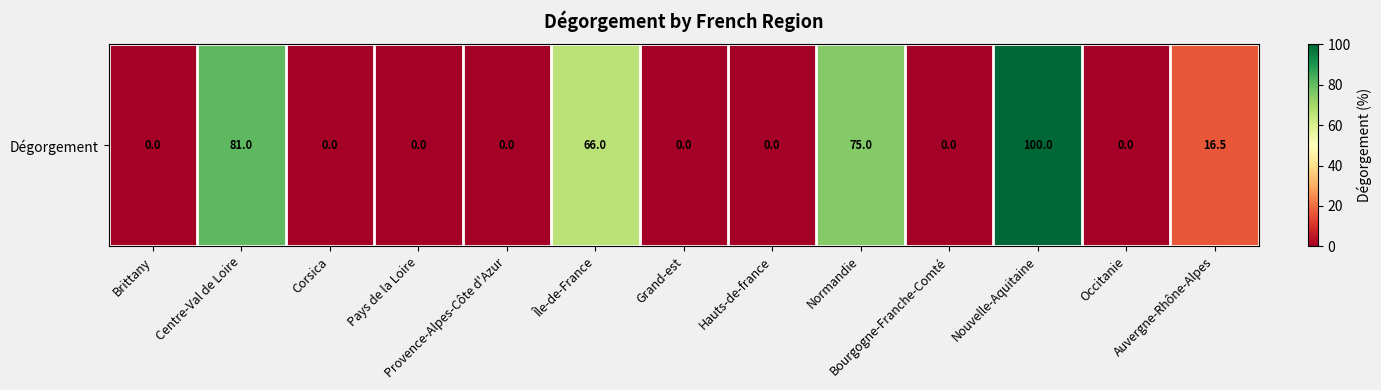

What is the sum of all values?

338.5